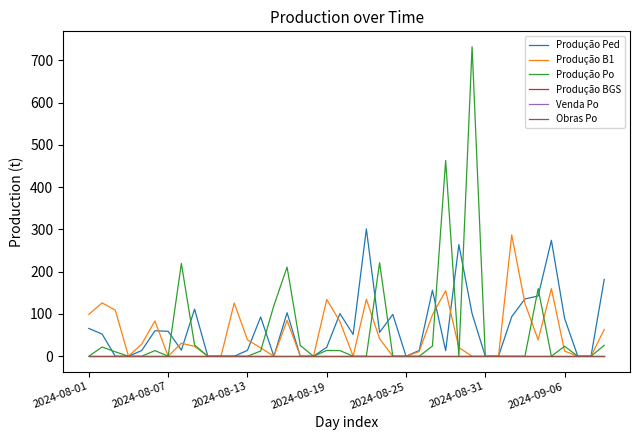

Does the chart have visible grid lines?

No